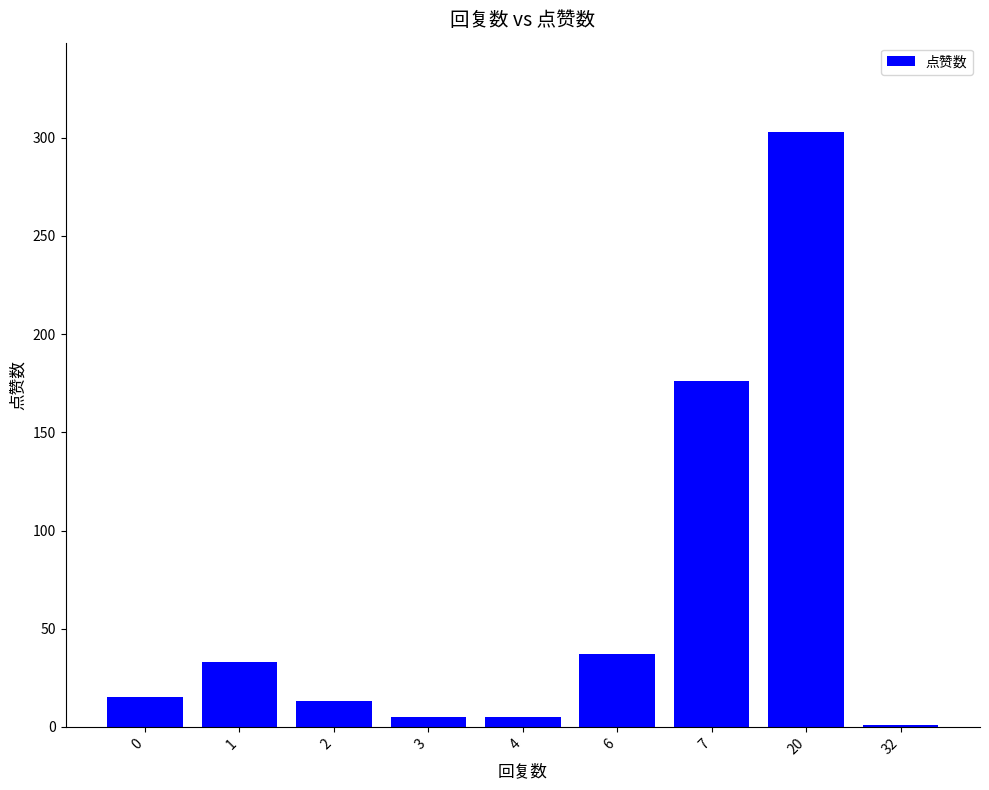

Reading right to left, what are all the values shown in this chart?

1	303	176	37	5	5	13	33	15